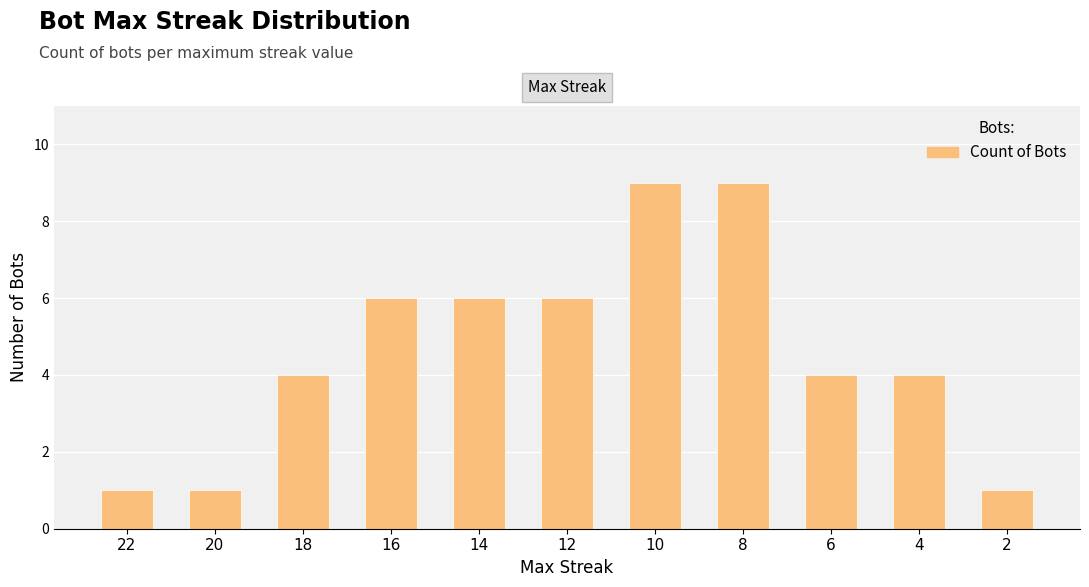

What is the greatest value displayed?

9